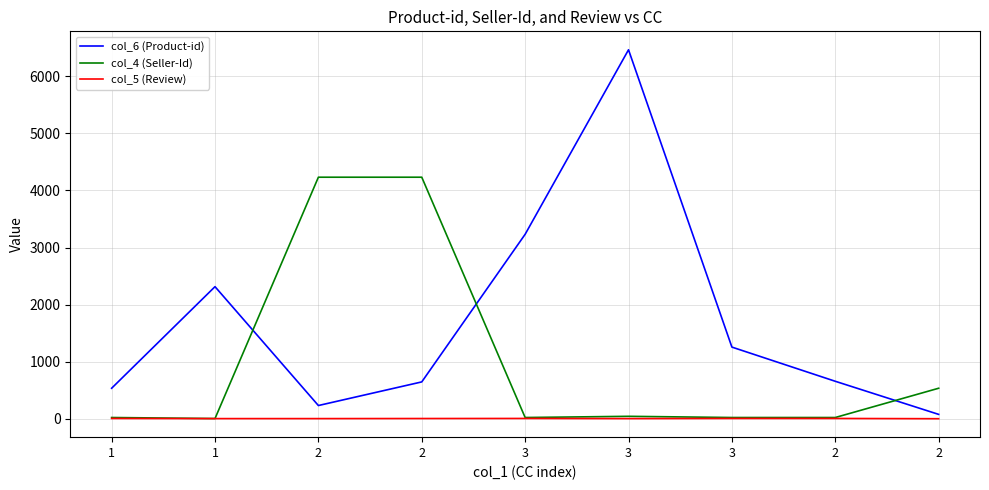

Which series has the largest total across all categories?

col_6 (Product-id)